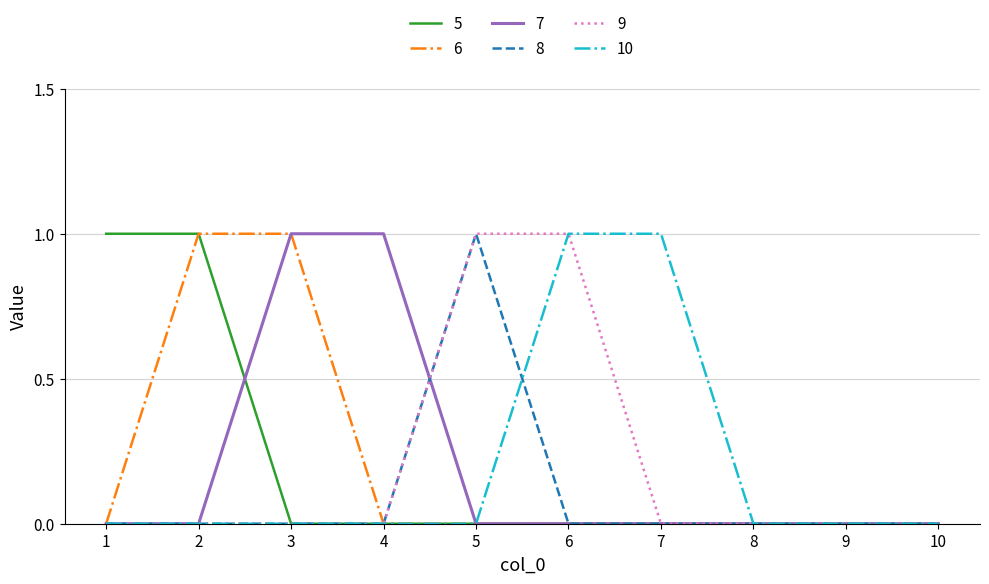

What is the highest value of the 5 series?

1